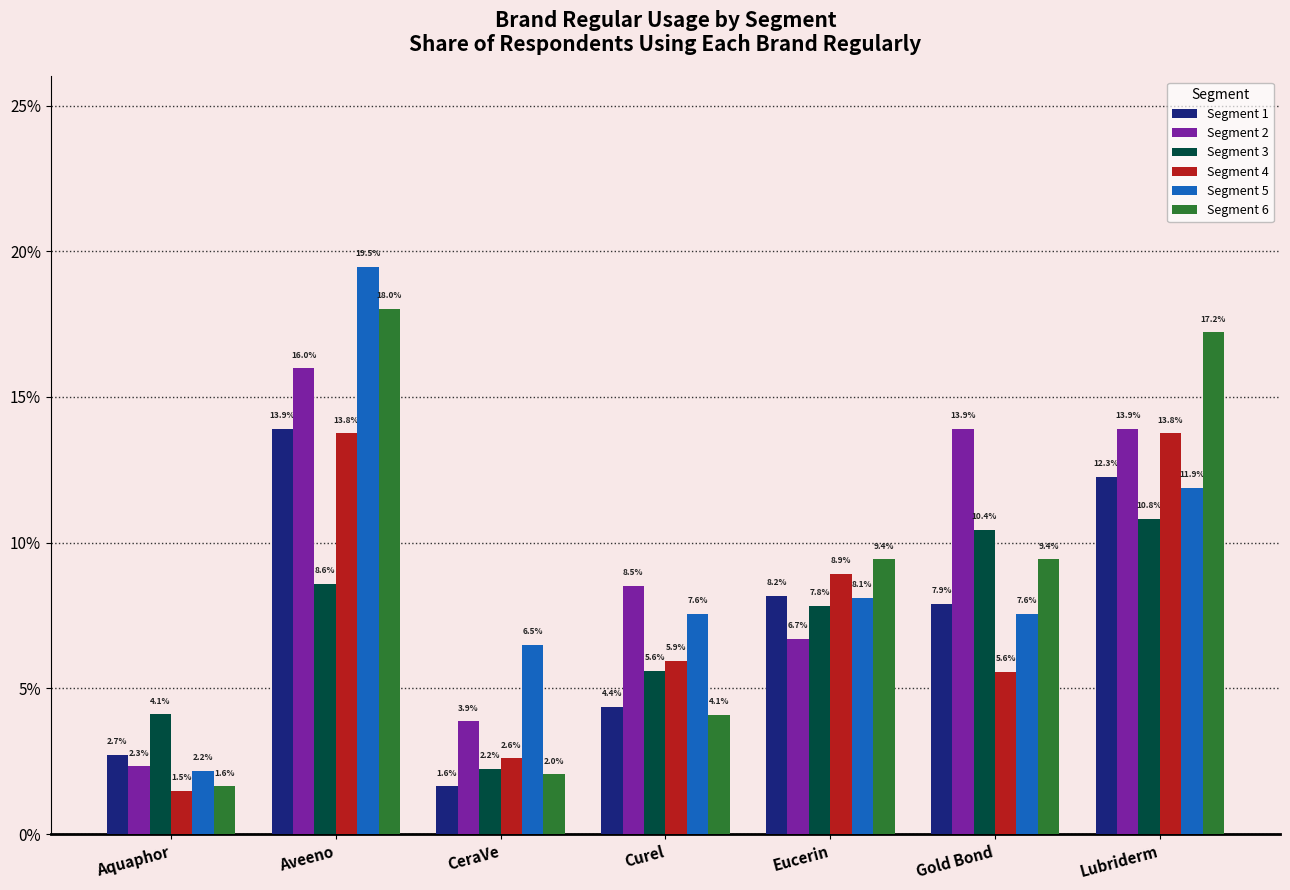

Which label corresponds to the largest value in the chart?

Aveeno